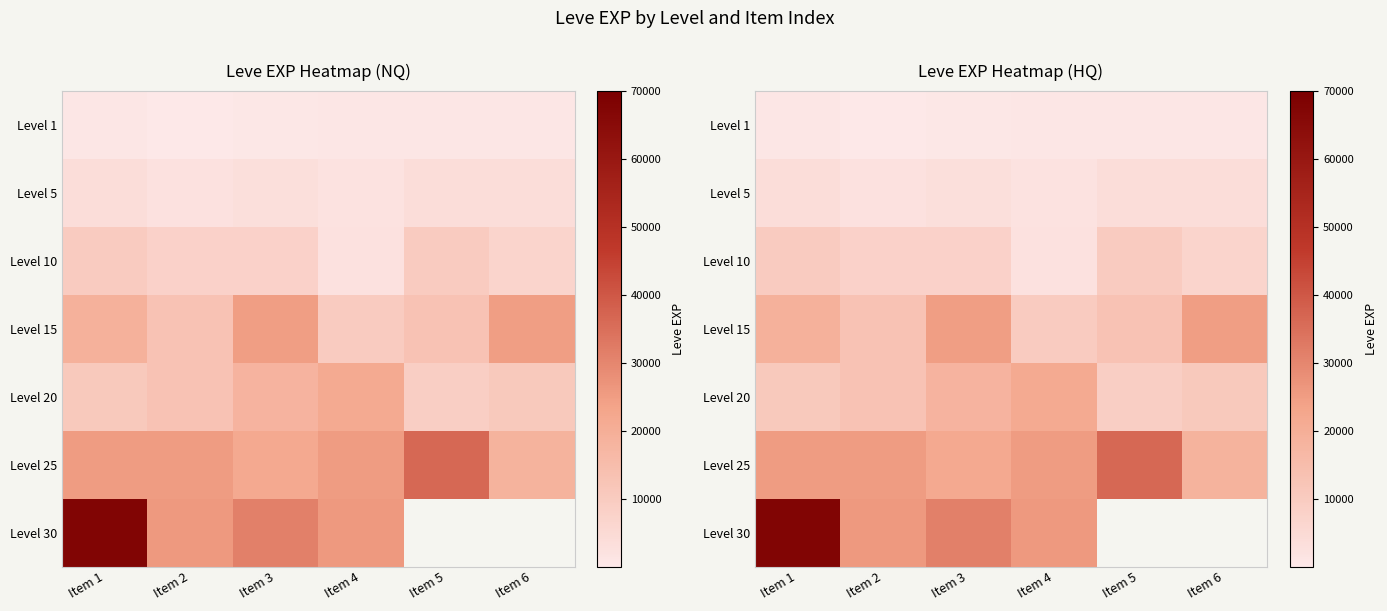

Which category has the highest value in the Level 30 series?

Item 1